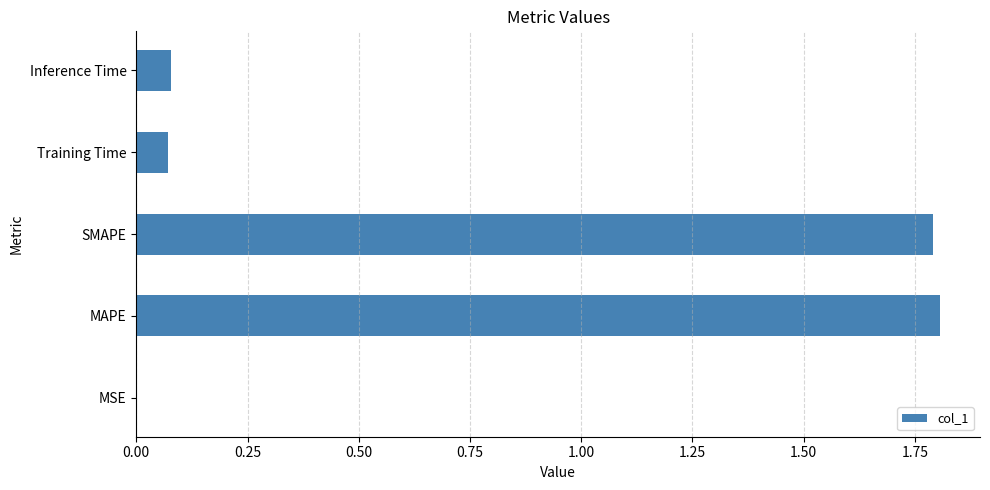

What is the maximum value shown in the chart?

1.8